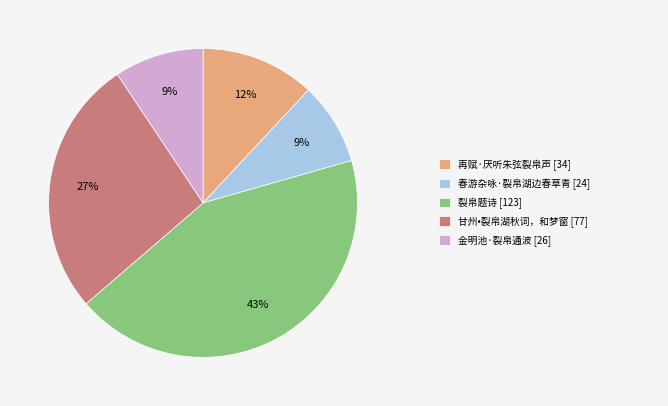

To the nearest percent, what is the difference between the largest and smallest slice percentages?

34%